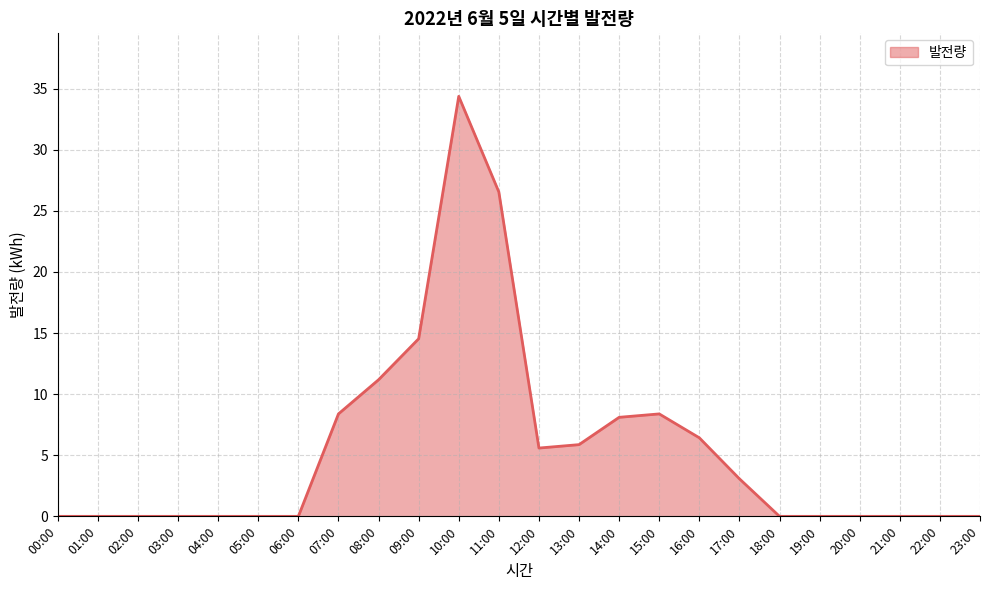

Is it true that the value at 12:00 is 3.7?

False